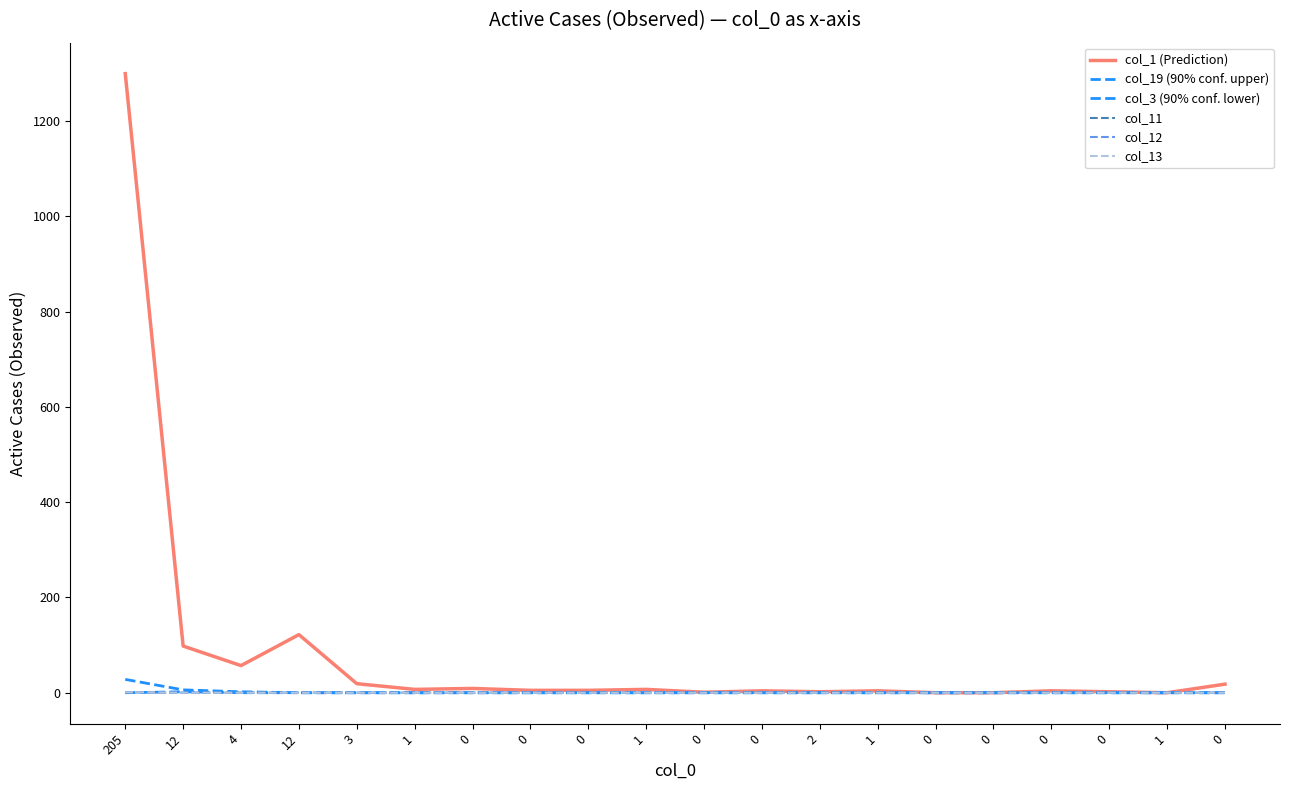

Is it true that col_19 (90% conf. upper) equals 0 at 0?

True